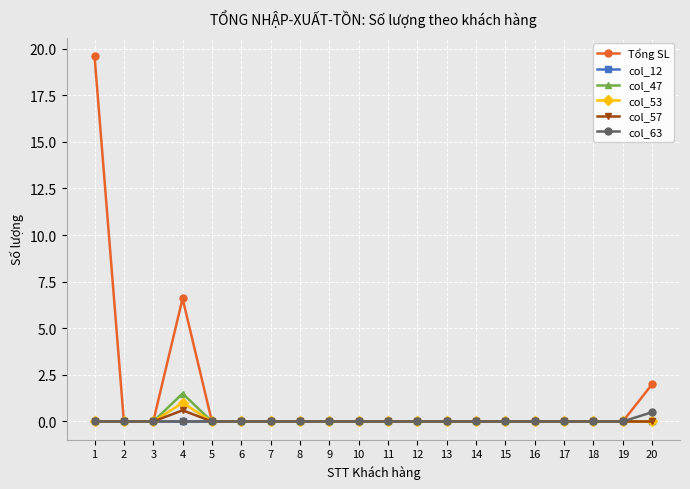

How many categories are shown in the chart?

20